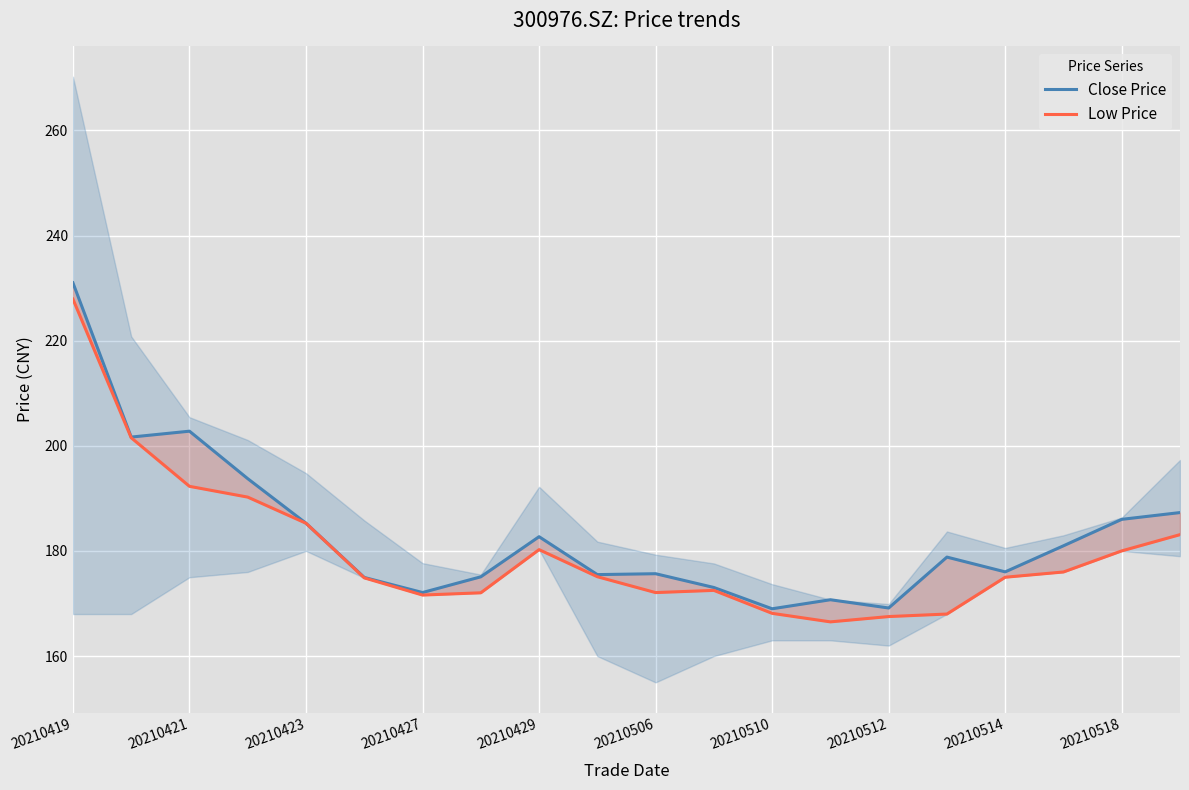

Which series has the widest spread of values?

Close Price